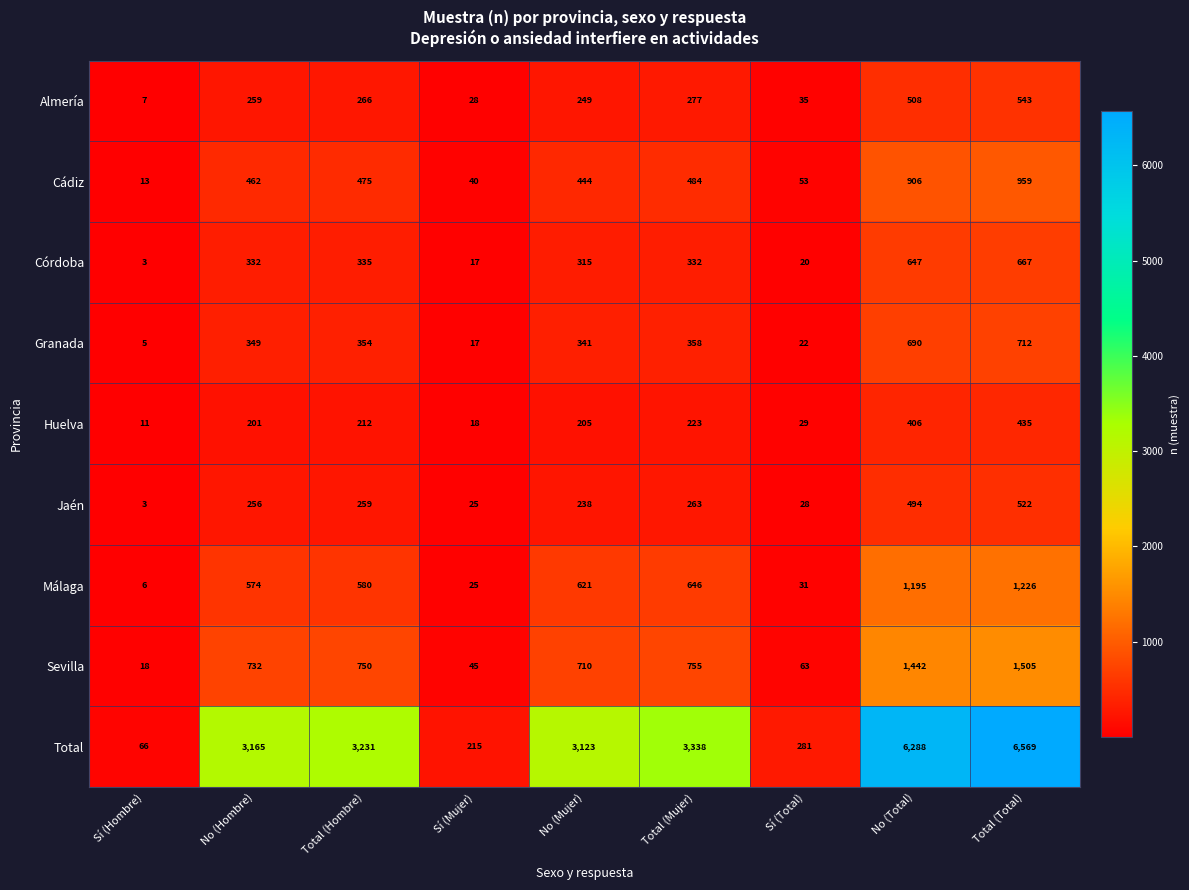

At which category is the sum across all series the highest?

Total (Total)